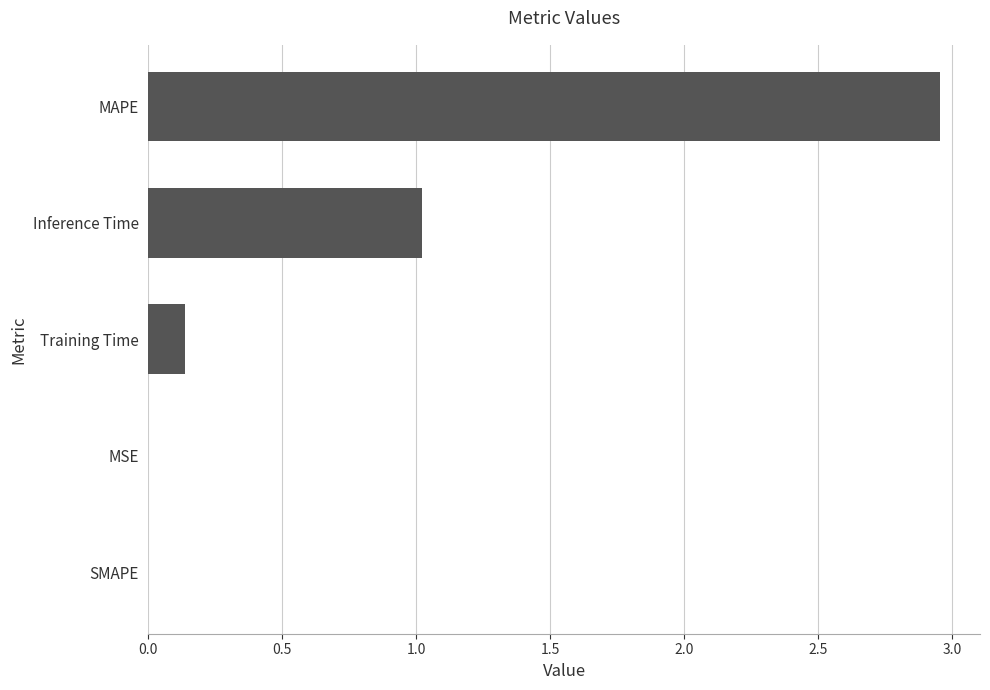

The value at SMAPE is -1.1. True or false?

False